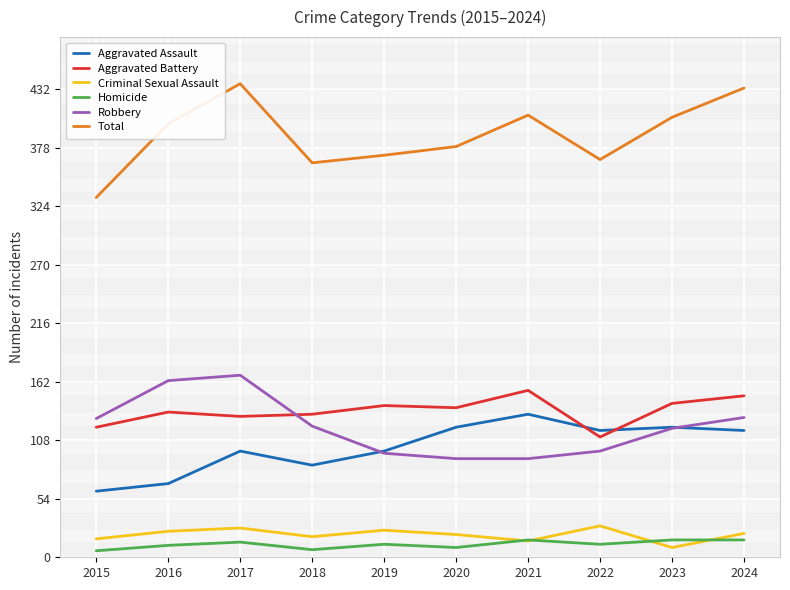

True or false: Total has a value of 510 at 2019.

False